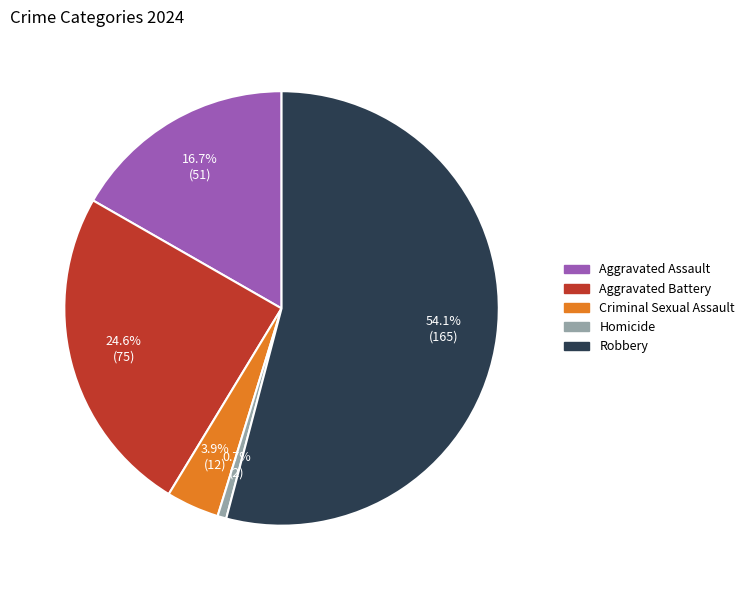

To the nearest percent, what is the difference between the Homicide and Aggravated Battery slice percentages?

24%